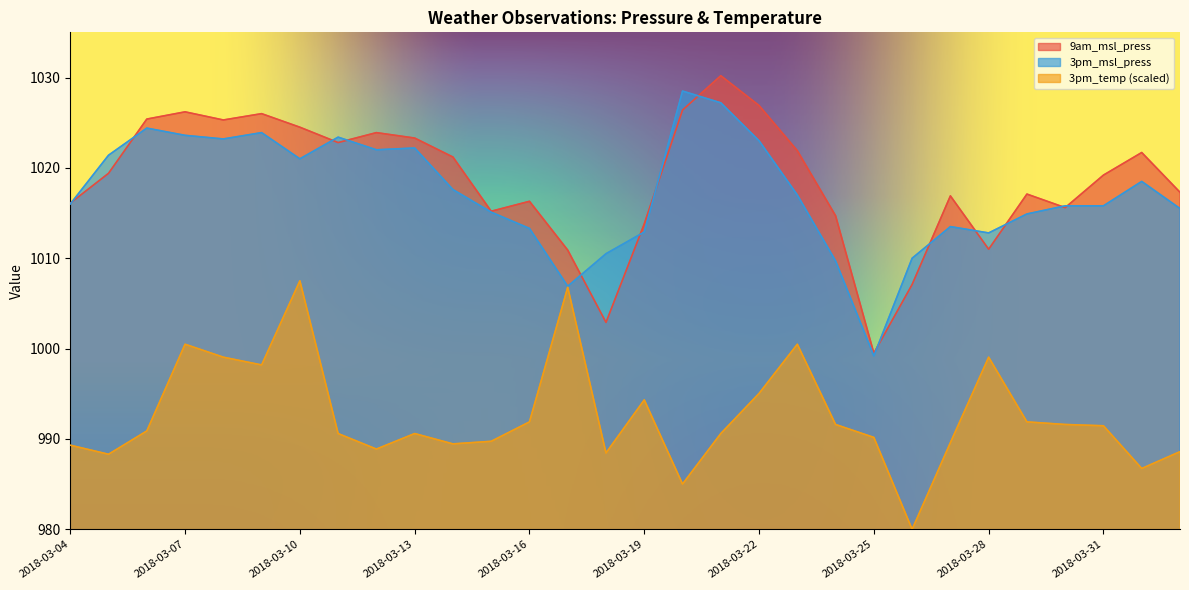

How many series are shown in this chart?

3